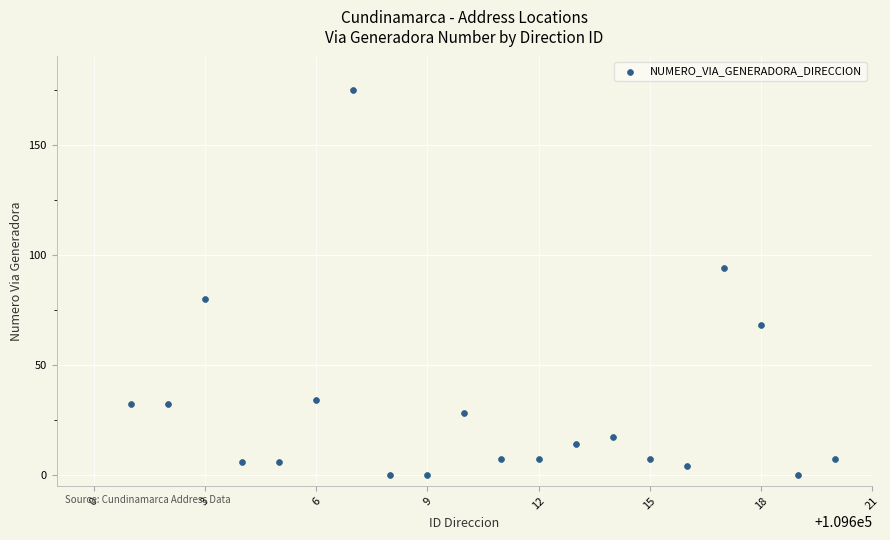

What is the range of Y values (max minus min)?

175